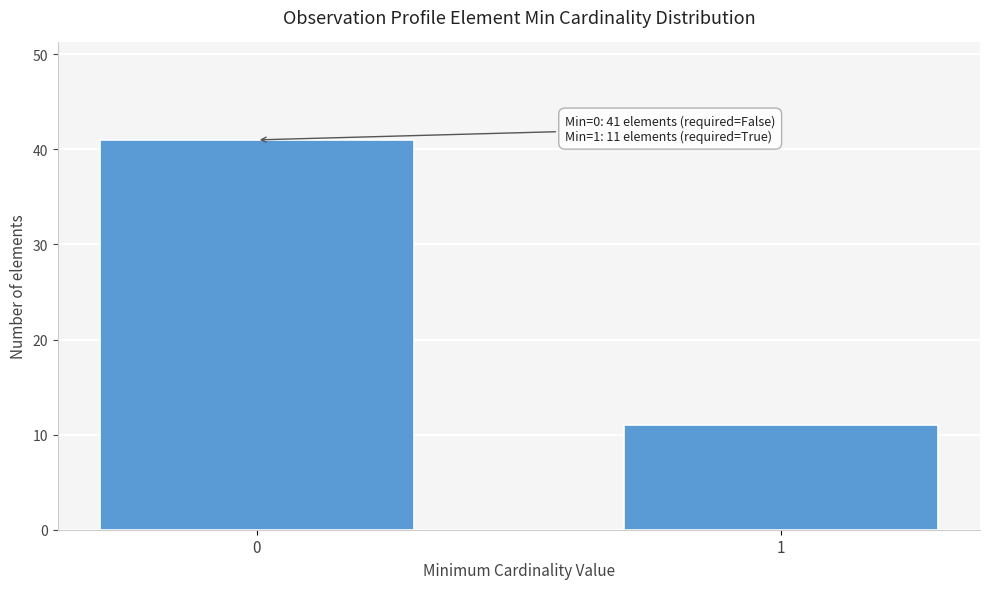

Reading left to right, transcribe all the data shown in this chart.

41	11